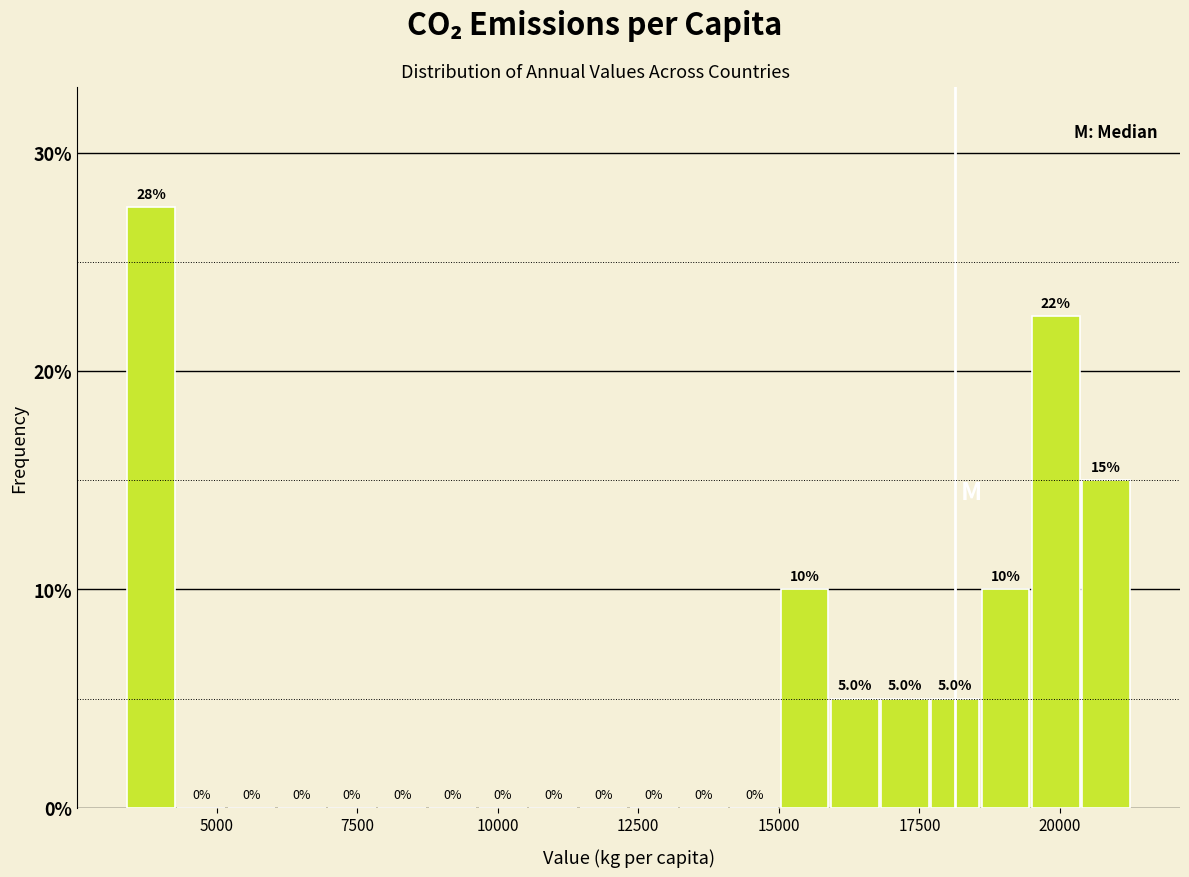

Around what value on the x-axis is the tallest bar? Give the approximate position of its centre, as read against the axis.

4000